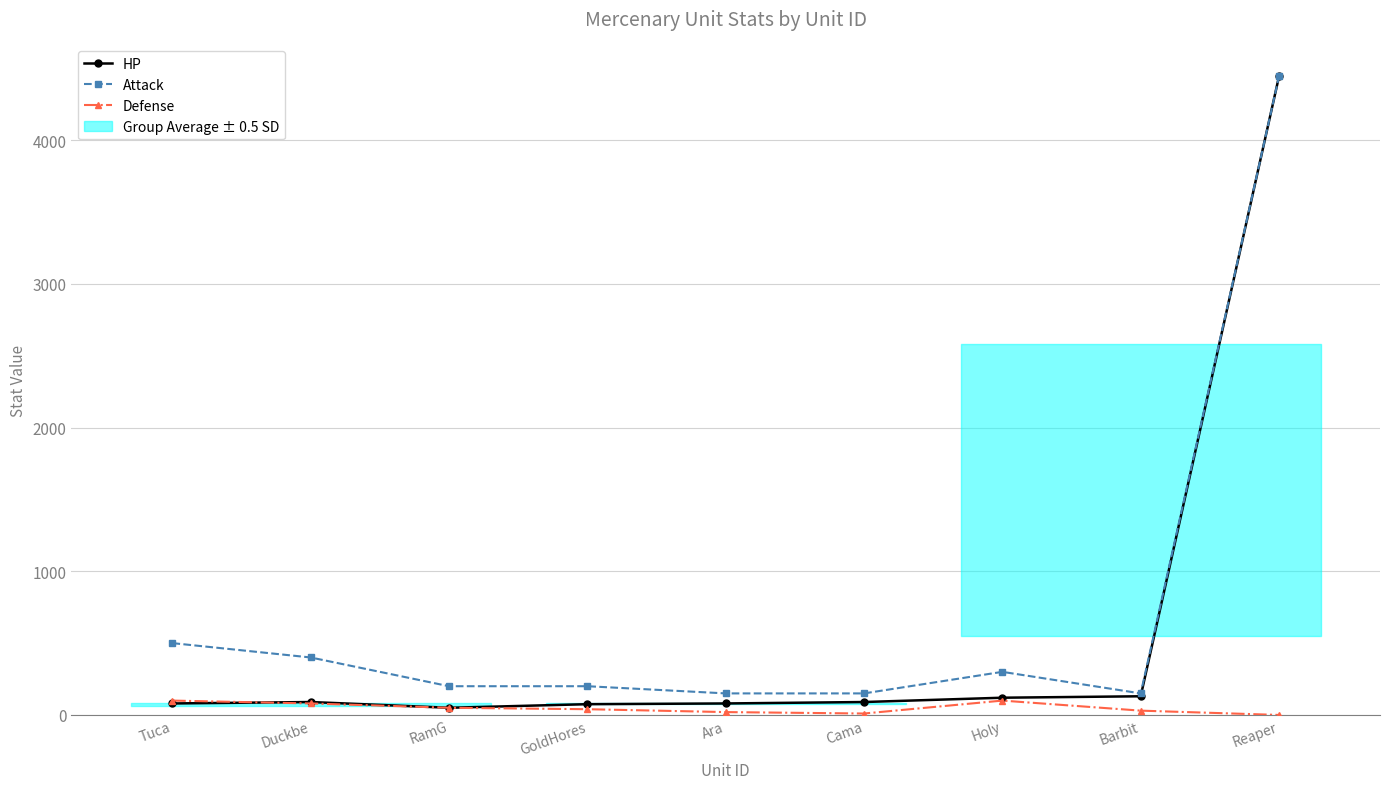

In Attack, how many points are lower than both neighbors (excluding endpoints)?

1